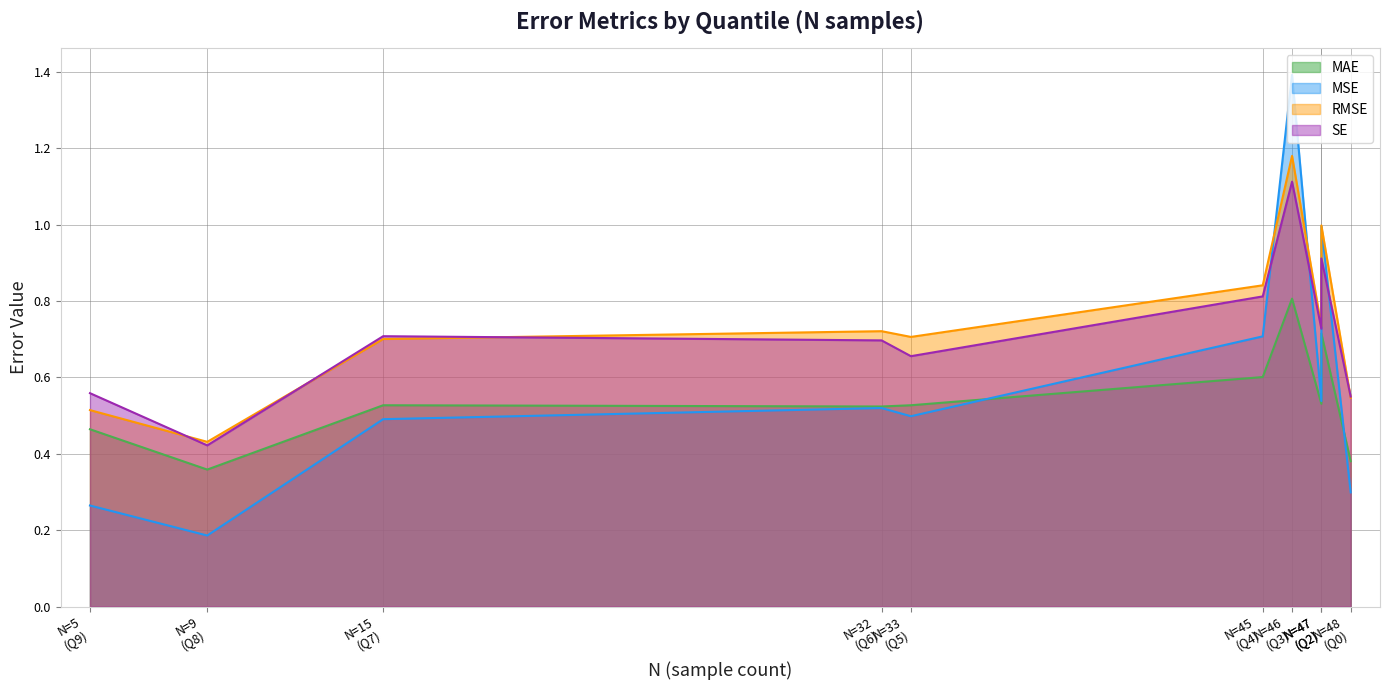

Which label corresponds to the largest value in the chart?

Q3